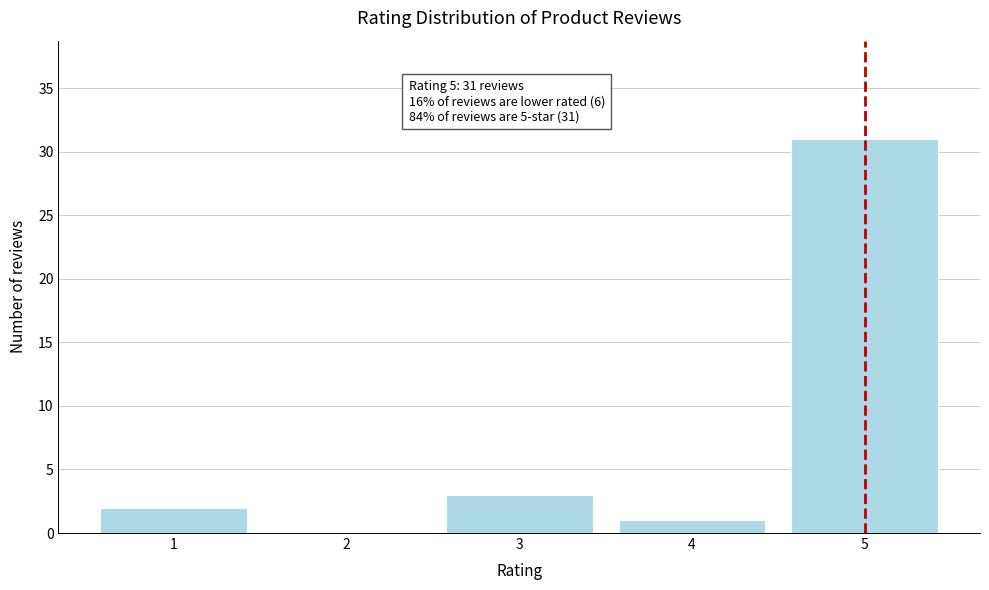

Reading left to right, what are all the values shown in this chart?

1=2	2=0	3=3	4=1	5=31